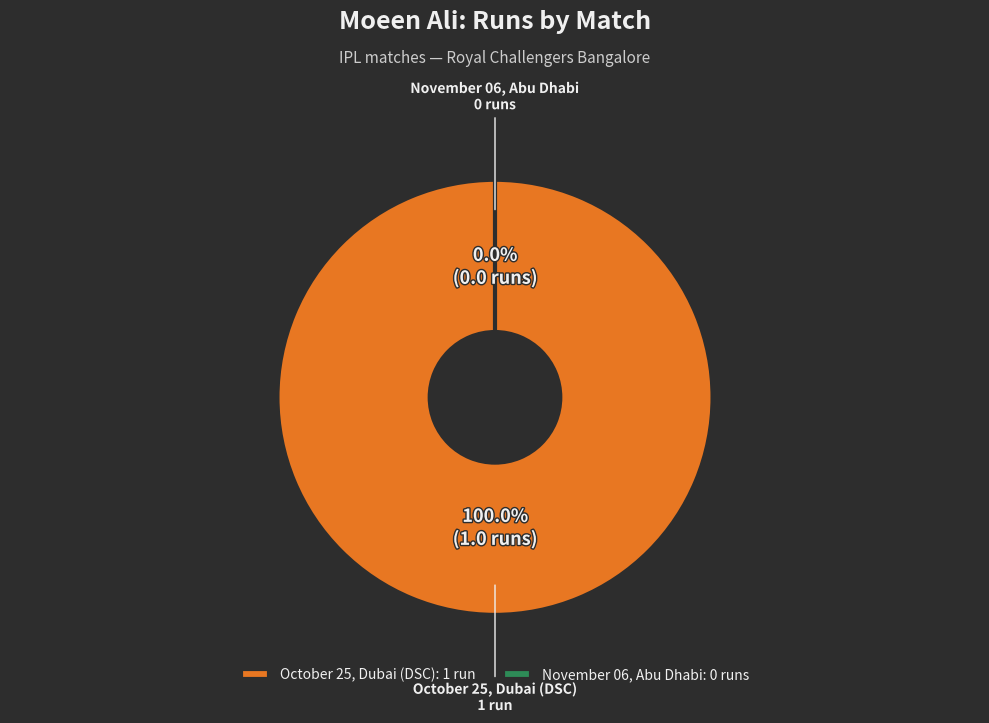

How many slices are in this pie chart?

2